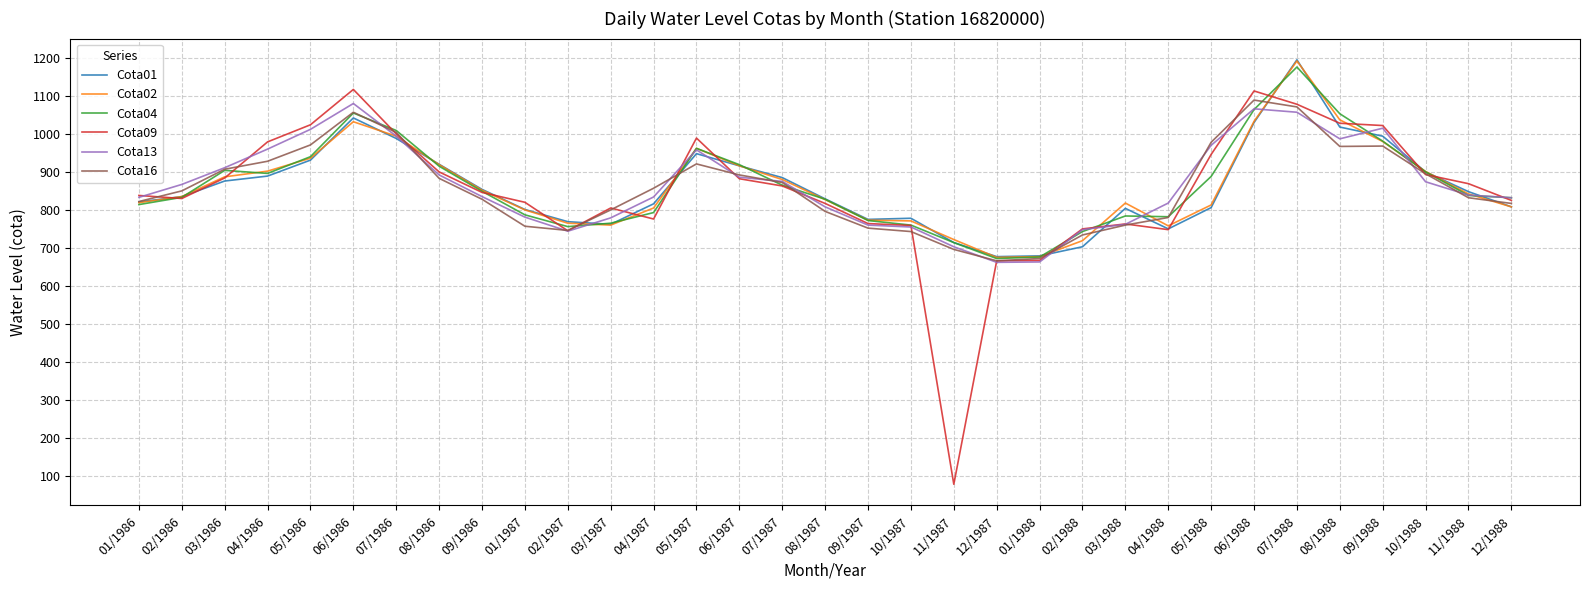

How many lines are shown in the chart?

6